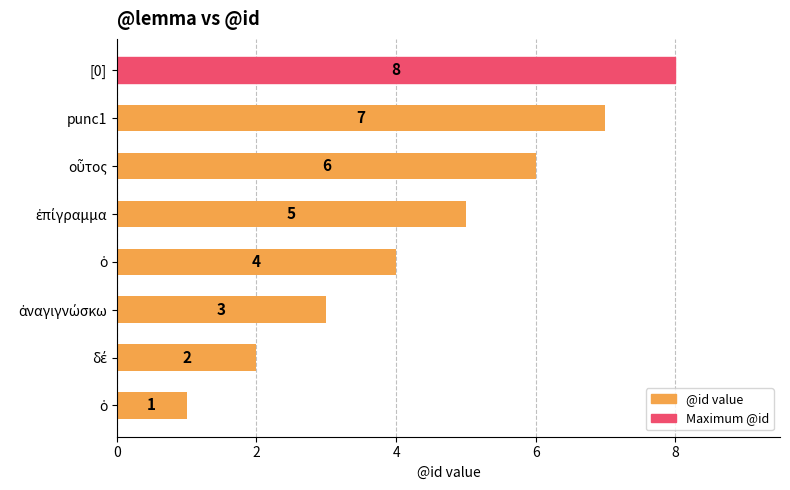

Are the bars grouped side by side (vs. stacked)?

No